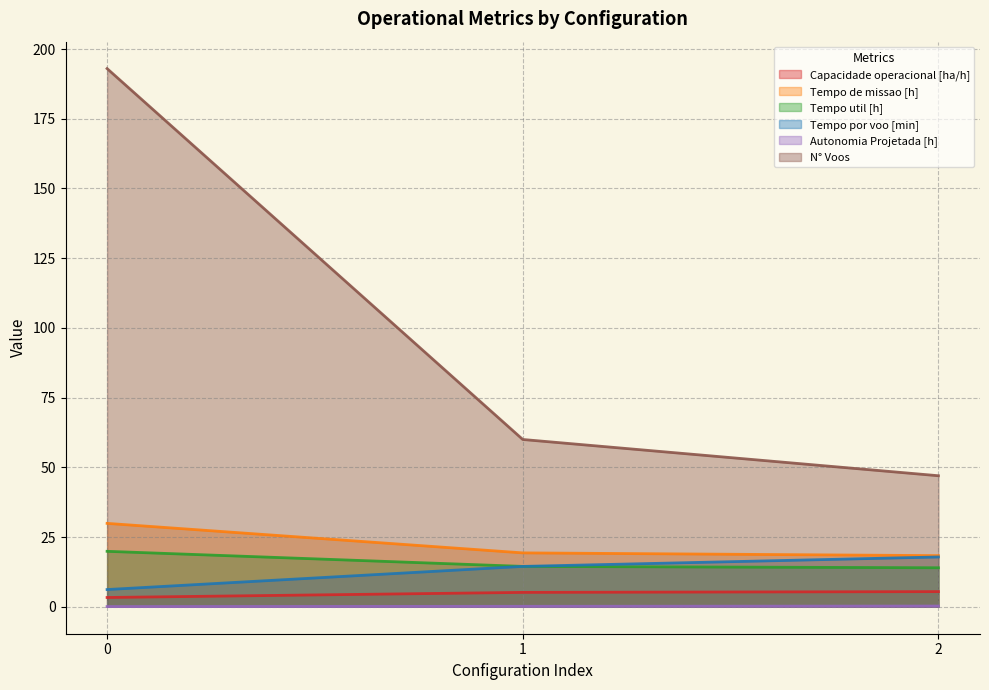

How many lines are shown in the chart?

6